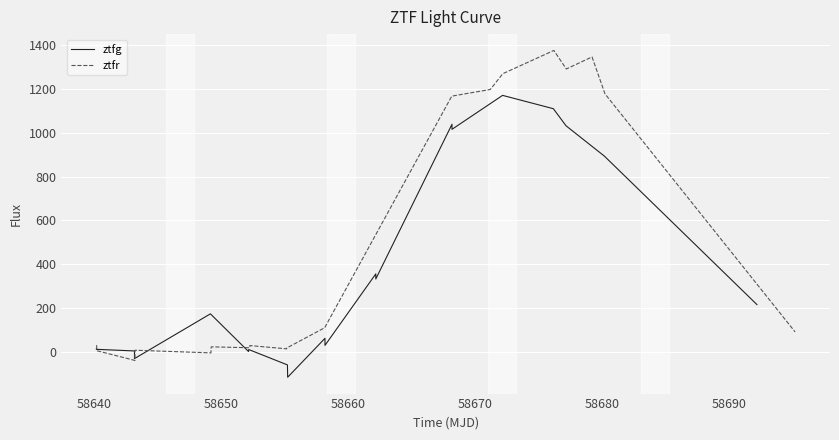

List the series in order of their peak value, lowest first.

ztfg, ztfr